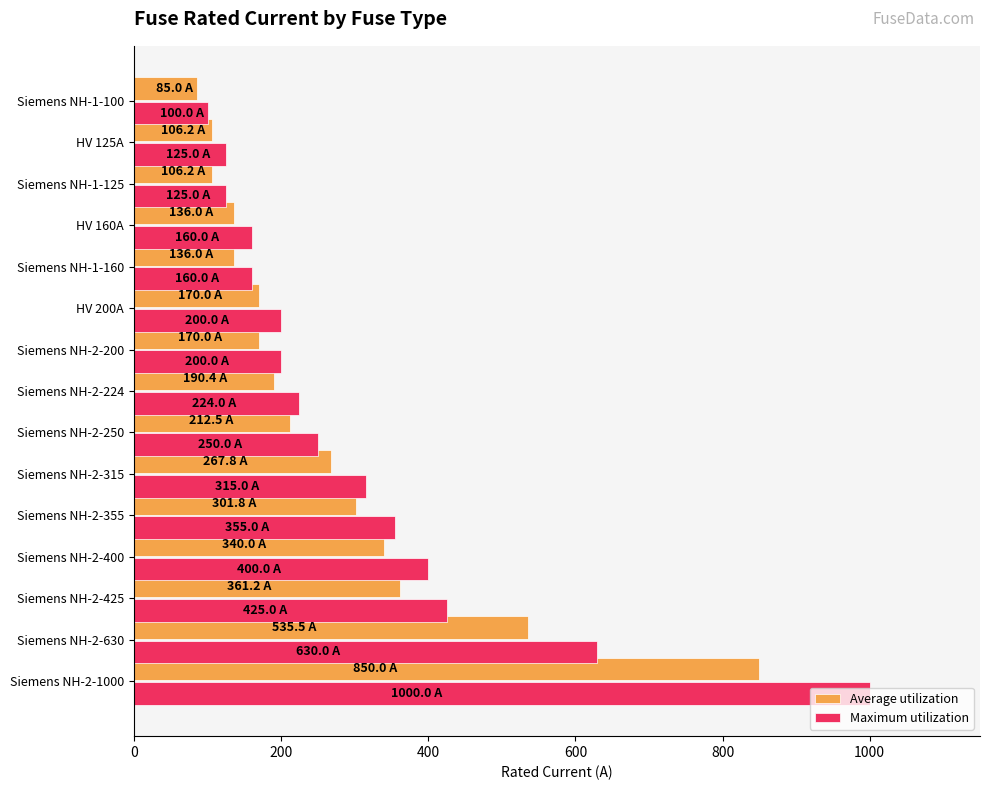

At which category is the sum across all series the highest?

Siemens NH-2-1000